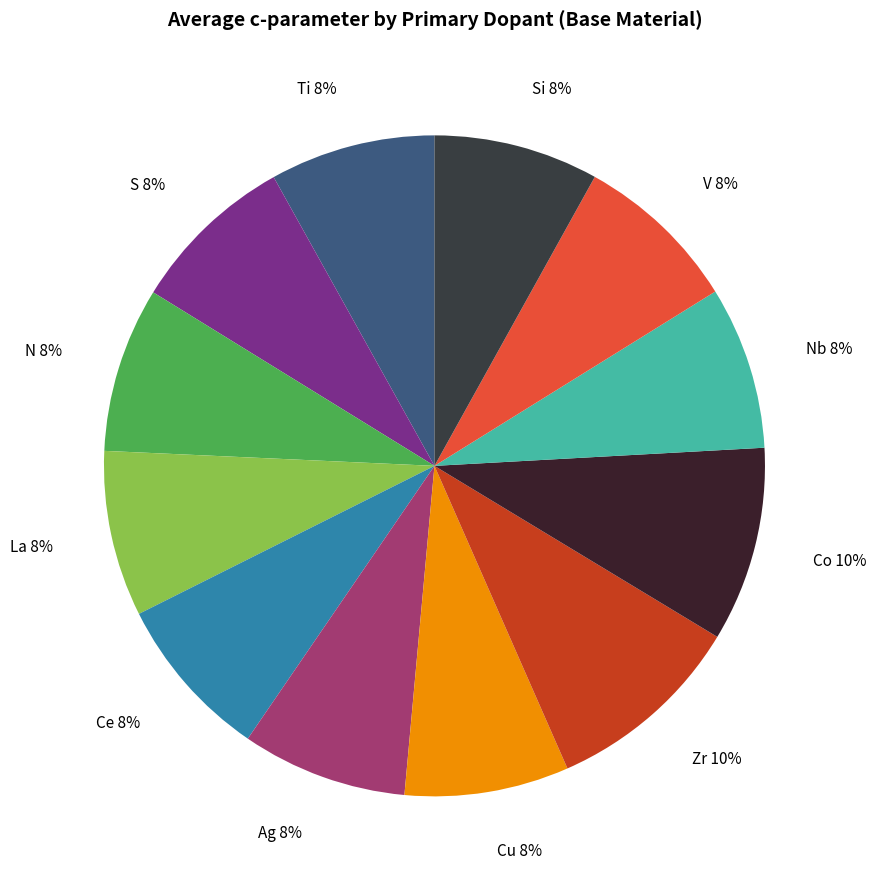

To the nearest percent, what portion does Co represent?

10%